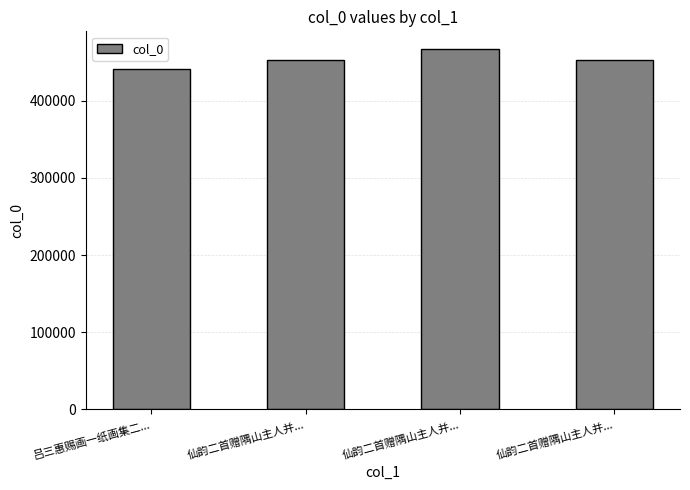

Rank the categories by value from highest to lowest.

仙韵二首赠隅山主人并..., 仙韵二首赠隅山主人并..., 仙韵二首赠隅山主人并..., 吕三惠赐画一纸画集二...